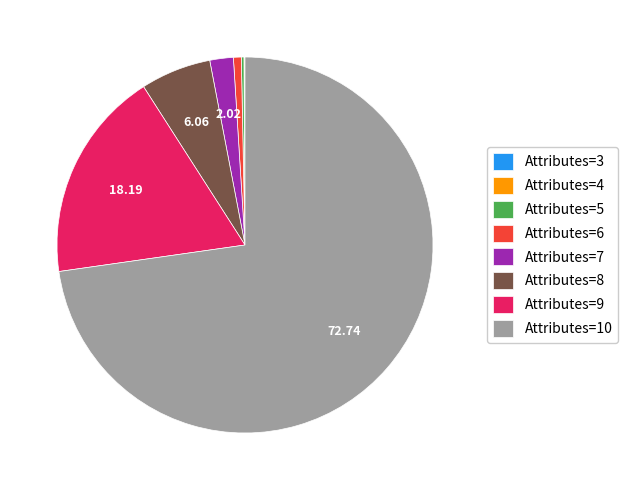

Does Attributes=10 represent more than half of the total?

Yes